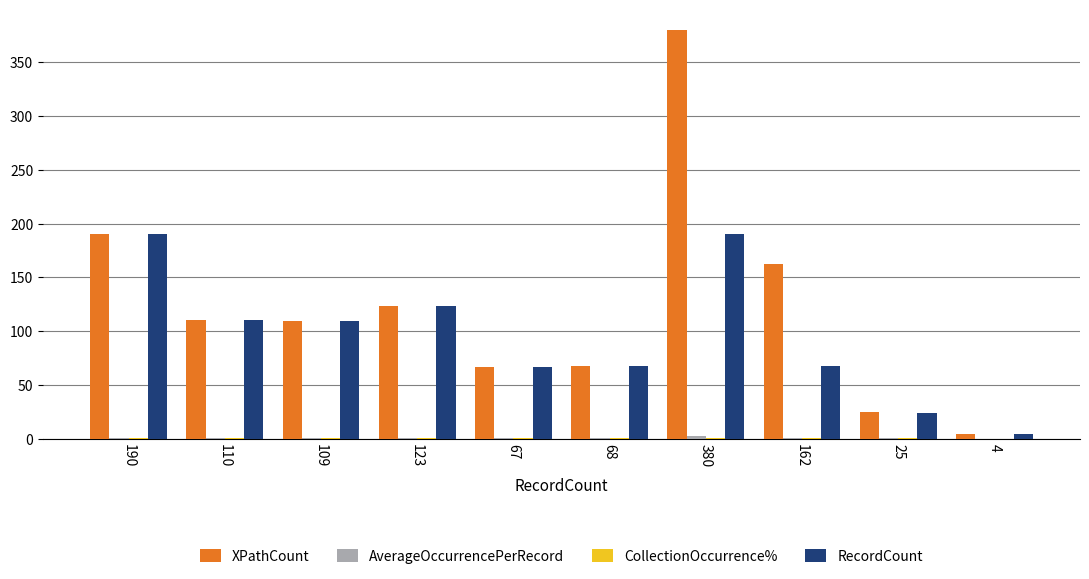

The value of RecordCount at 123 is 37.8. True or false?

False